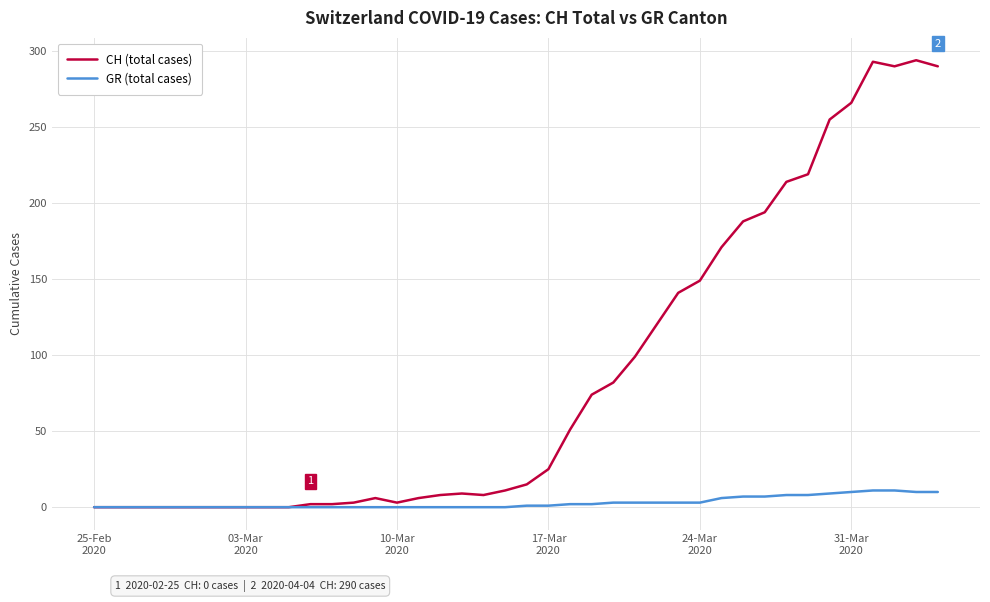

List the series in order of their overall mean, highest first.

CH (total cases), GR (total cases)